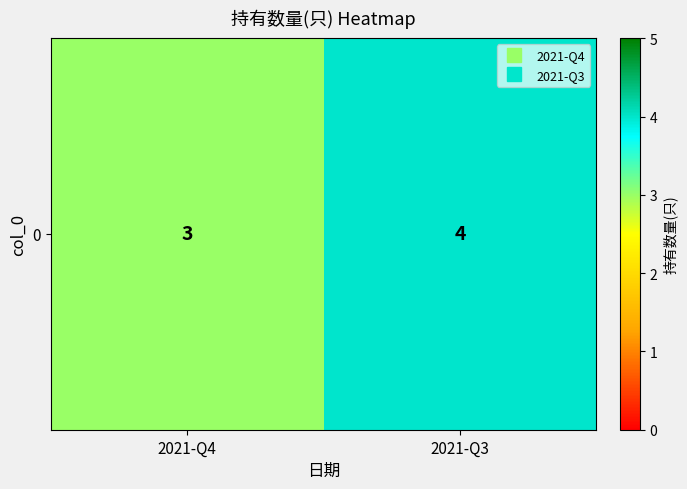

Is it true that the value at 2021-Q3 is 2?

False